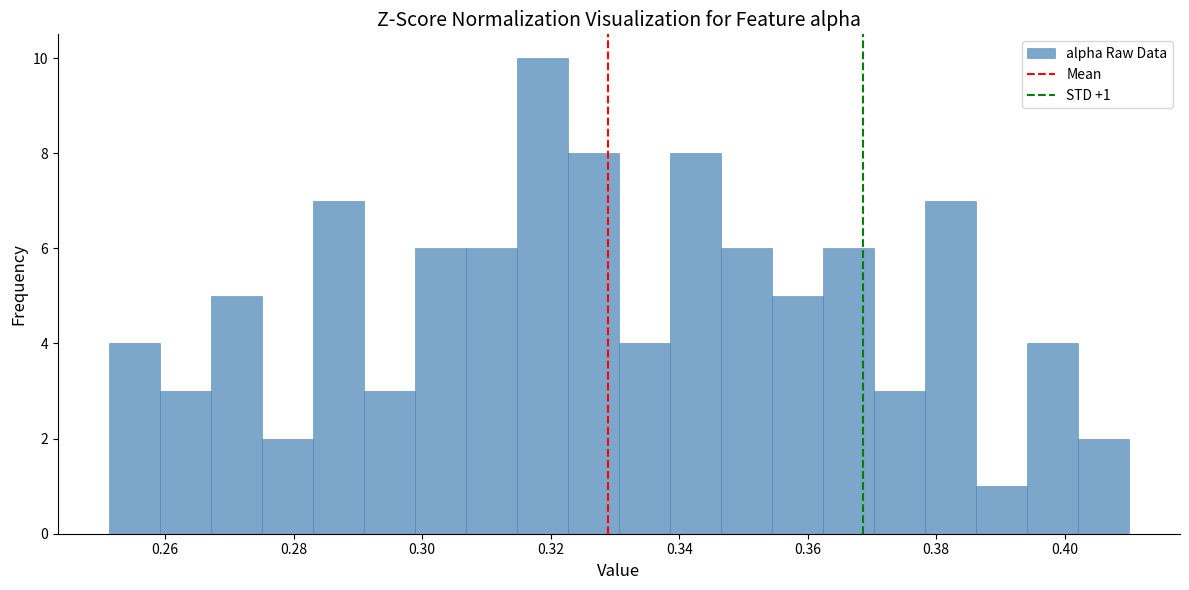

Read against the x-axis, roughly where is the centre of the tallest bar?

0.318